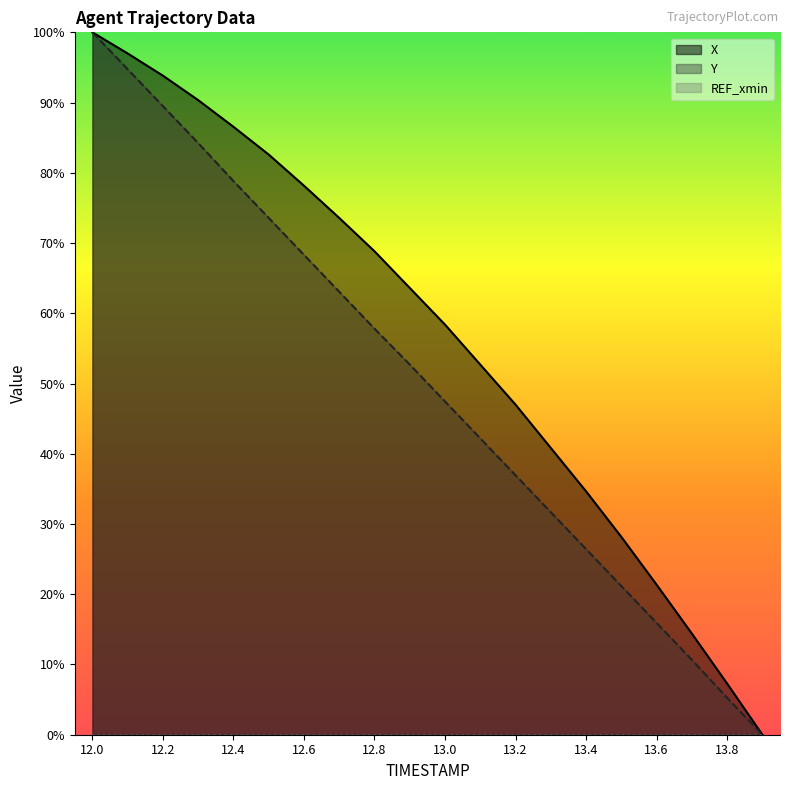

True or false: Y and X intersect in this chart.

False